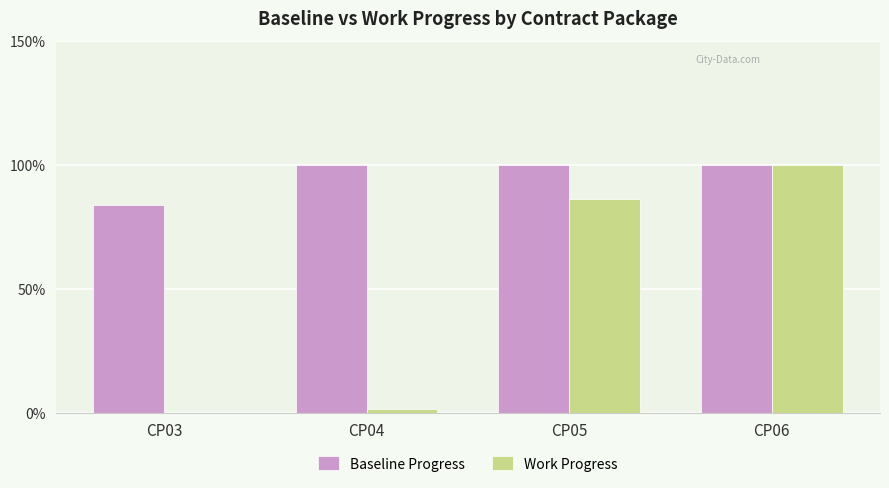

Which series has the largest range (max minus min)?

Work Progress